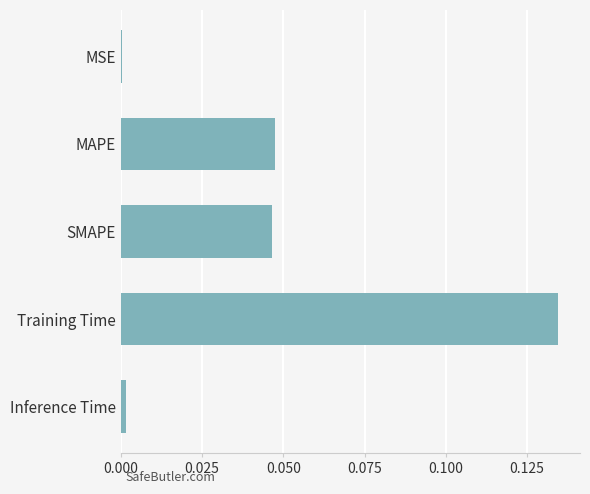

Which category has the highest value across all series?

Training Time